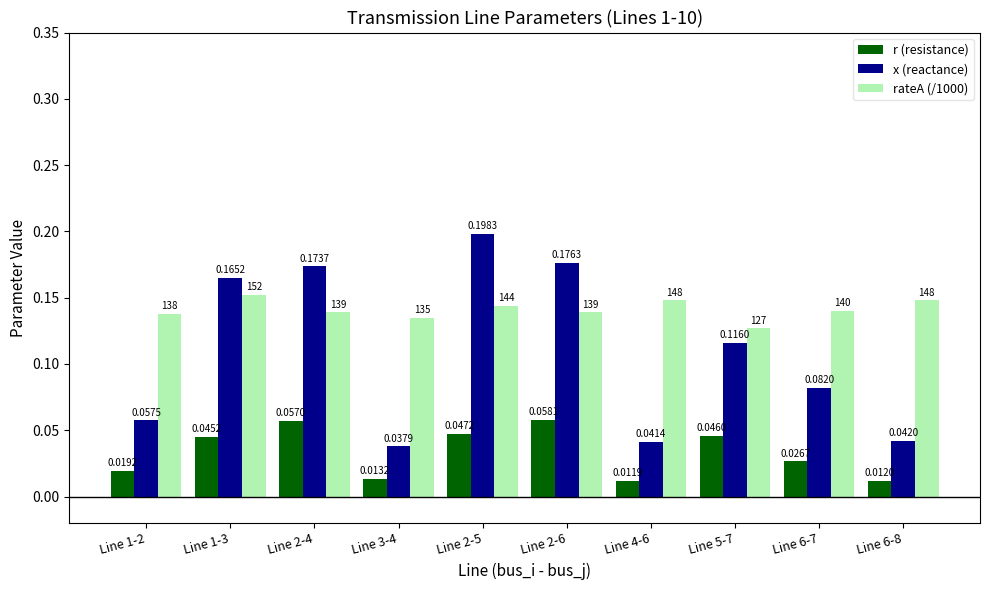

What is the label of the 5th bar from the right?

Line 2-6